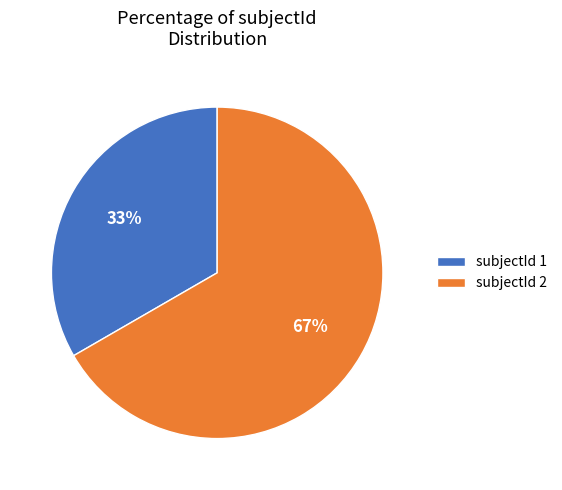

To the nearest percent, what percentage of the pie is subjectId 2?

67%